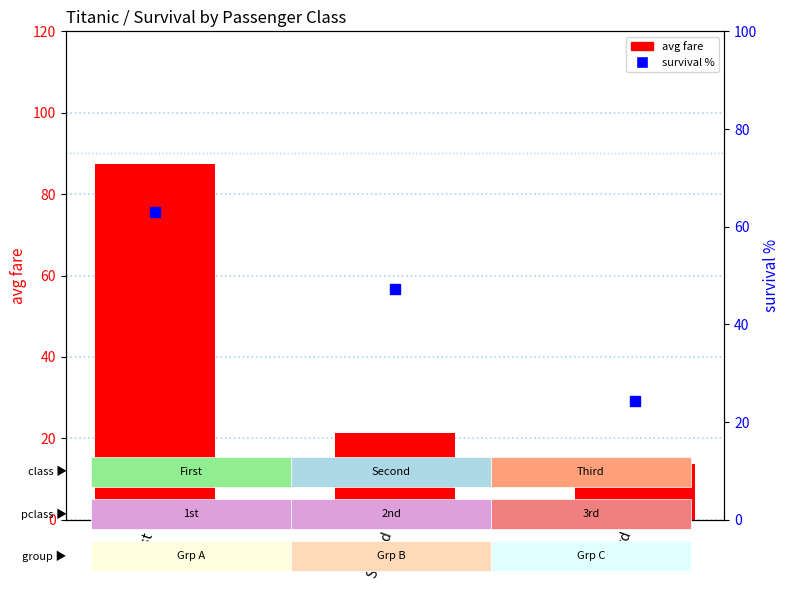

At how many categories does at least one series exceed 40?

2